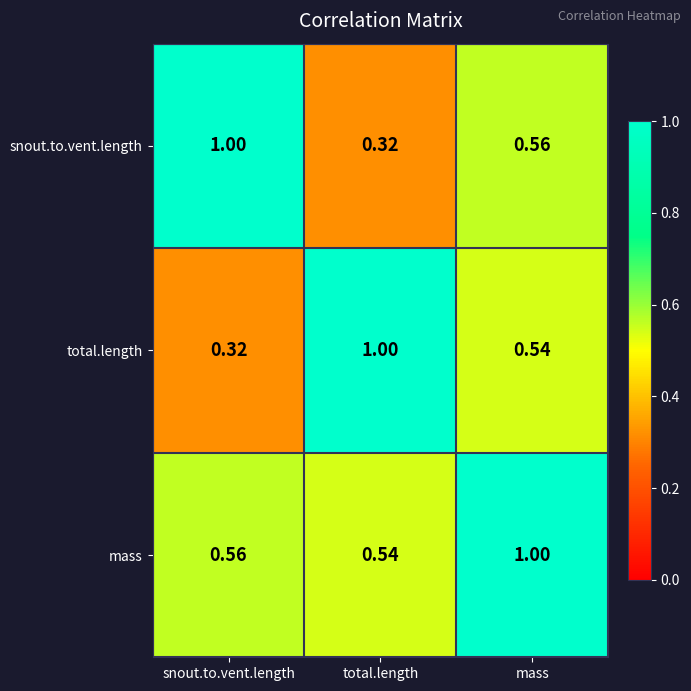

Rank the series at mass from highest to lowest value.

mass, snout.to.vent.length, total.length